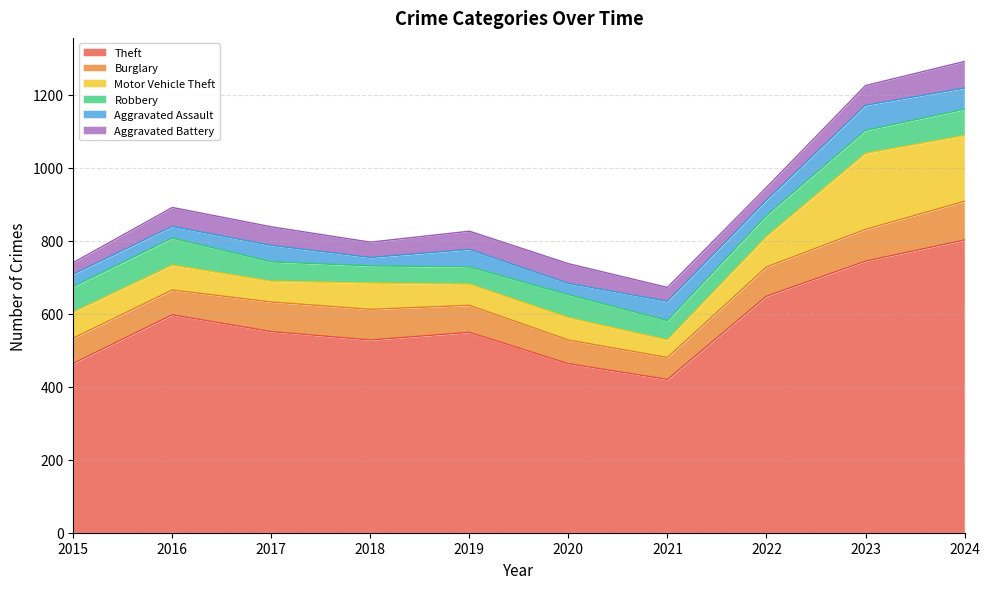

True or false: Aggravated Battery has more than 1 points higher than both neighbors.

True